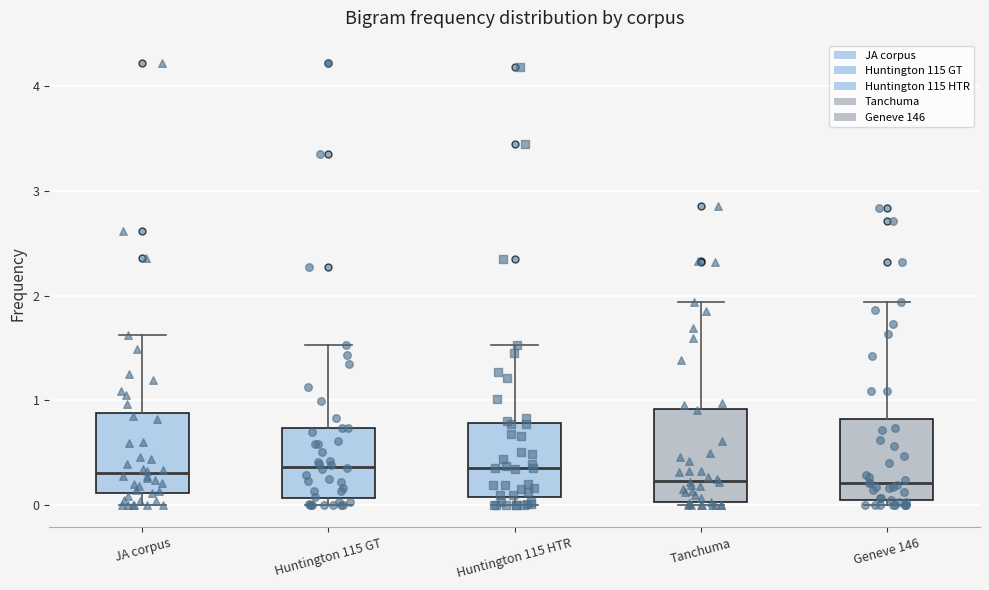

Comparing the boxes themselves (not the whiskers), which one is the tallest?

Tanchuma